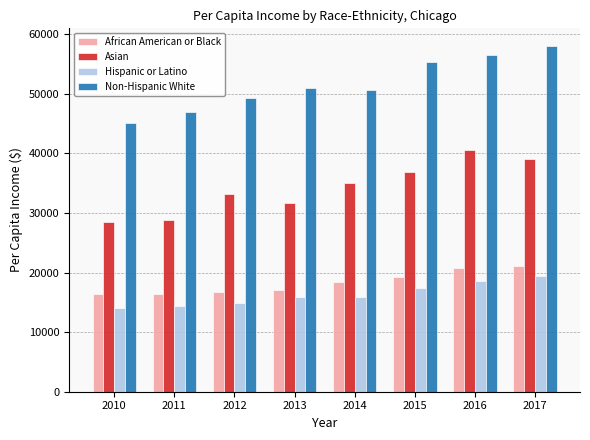

Which category has the highest value in the Asian series?

2016